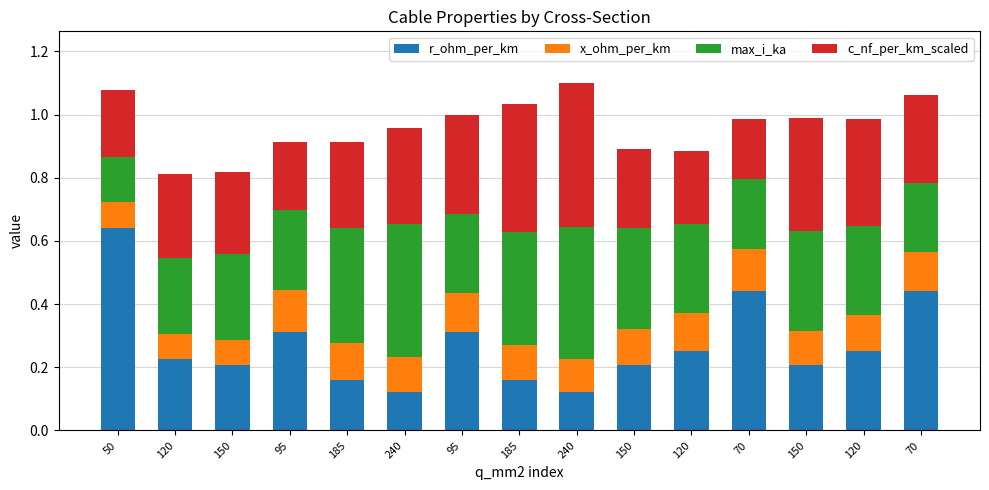

Between 240 and 120, which series saw the biggest shift?

max_i_ka